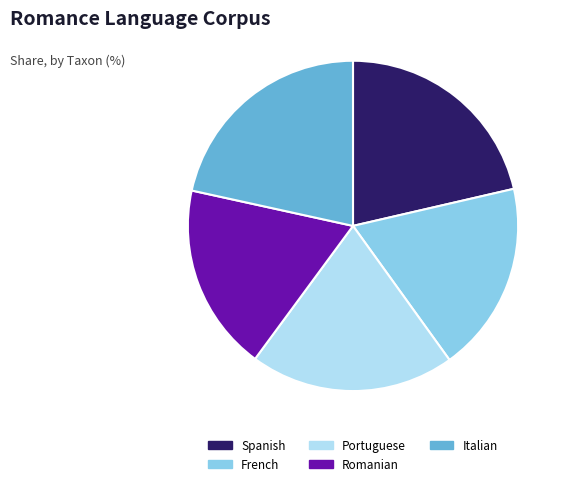

The Spanish slice represents 21% of the pie. True or false?

True